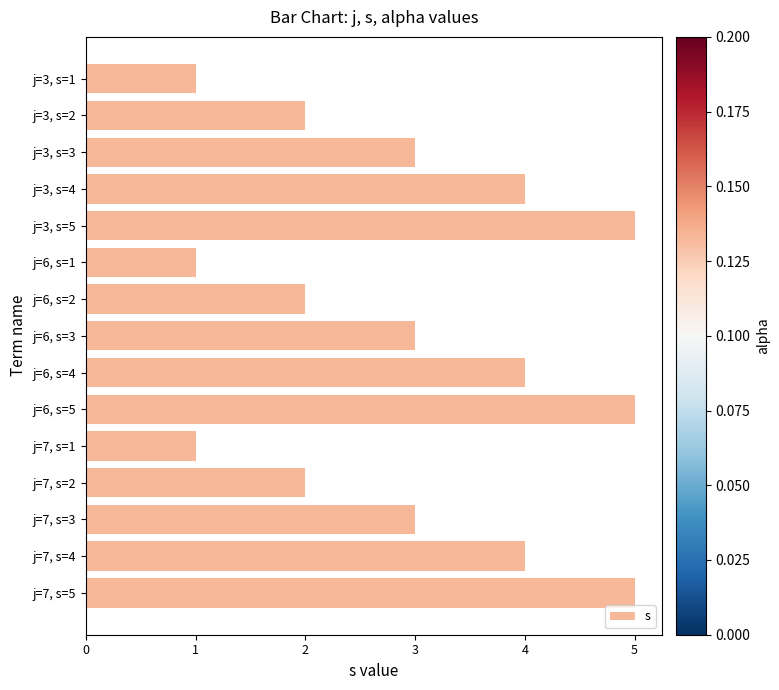

What is the label of the 9th bar from the bottom?

j=6, s=2